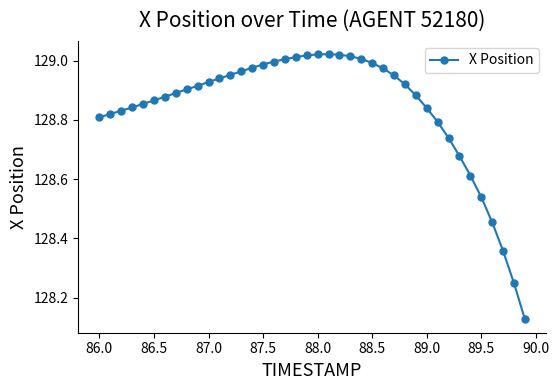

What is the sum of all values?

5153.6